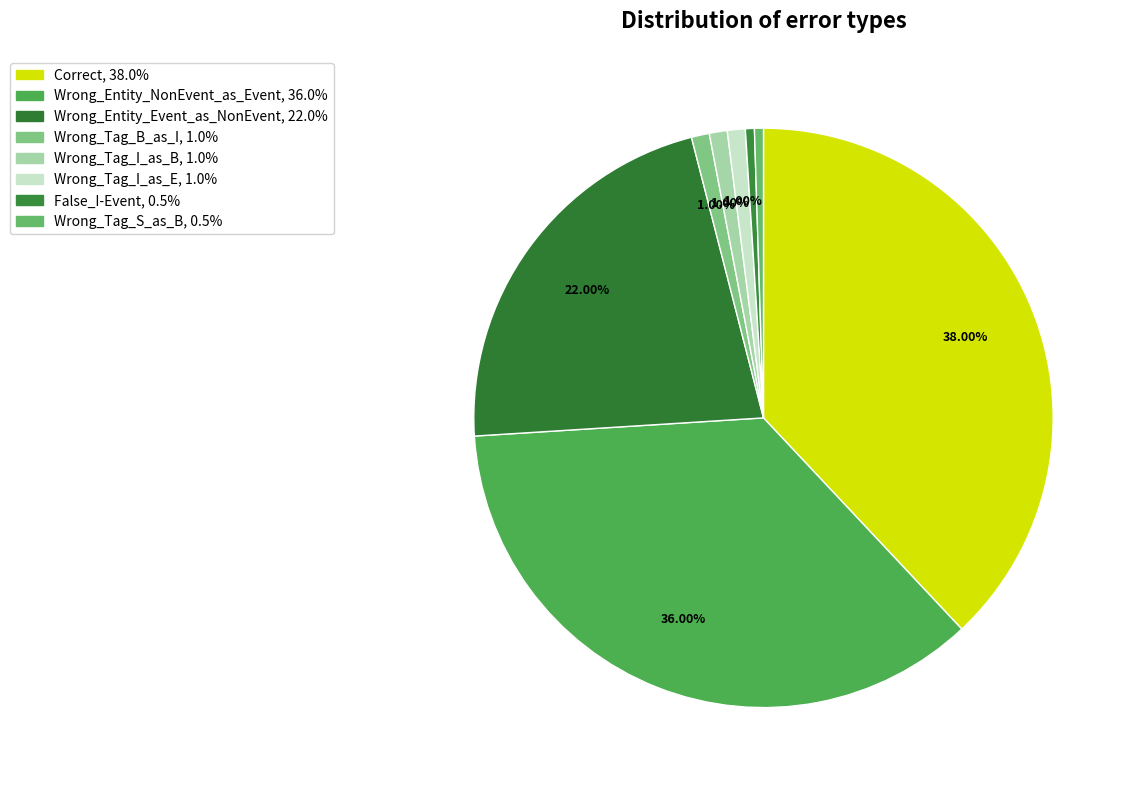

What percentage do False_I-Event and Wrong_Tag_I_as_E together represent?

1.5%